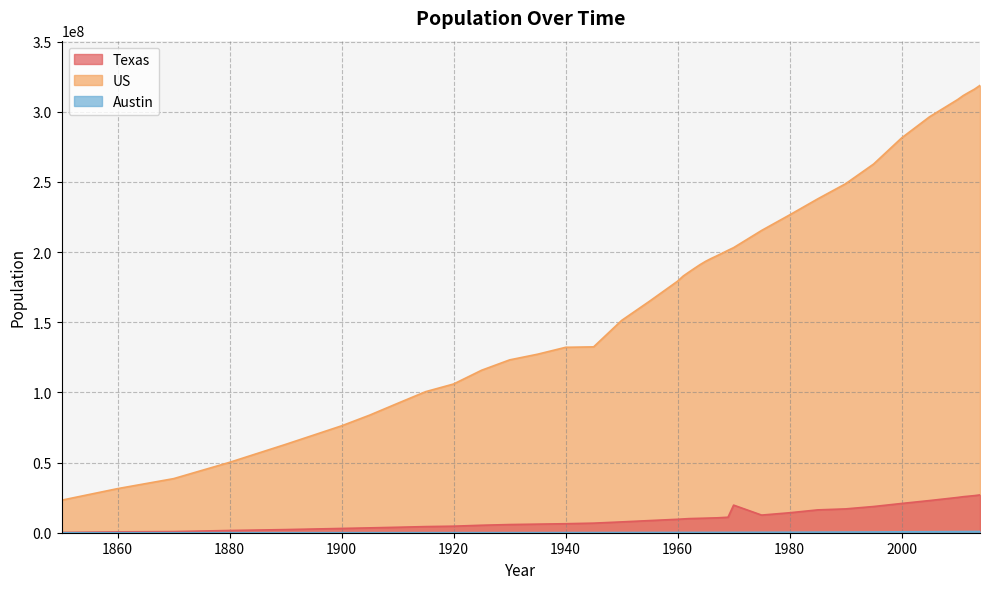

Reading left to right, extract all data points from this chart.

Texas: 212592	604215	818579	1591749	2235527	3048710	3459000	3896542	4368000	4663228	5332000	5824715	6123000	6414824	6826000	7711194	8660000	9579677	9820000	10053000	10159000	10270000	10378000	10492000	10599000	10819000	11045000	19673000	12568843	14229191	16272734	16986335	18679706	20851820	22928508	25145561	25674681	26059203	26448193	26956958
US: 23191876	31443321	38558371	50189209	62979766	76212168	83820000	92228496	100549000	106021537	115832000	123202624	127250000	132164569	132481000	151325798	165069000	179323175	182973000	185738000	188438000	191085000	193460000	195501000	197374000	199312000	201306000	203211926	215465255	226545805	237923795	248765170	262803276	281421906	296507061	308745538	311591917	313914040	316128839	318857056
Austin: 629	3494	4428	11013	14575	22258	25299	29860	32368	34876	42174	53120	60082	87930	101289	132459	159502	186545	194940	201762	205394	208475	214117	218981	223981	234375	244074	251808	302500	345890	417033	465622	526128	656562	700407	790390	812025	832326	855215	878733